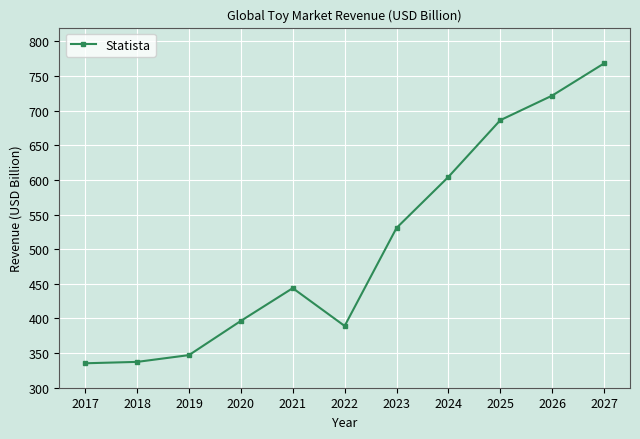

The chart shows a value of 711.1 at 2021. True or false?

False